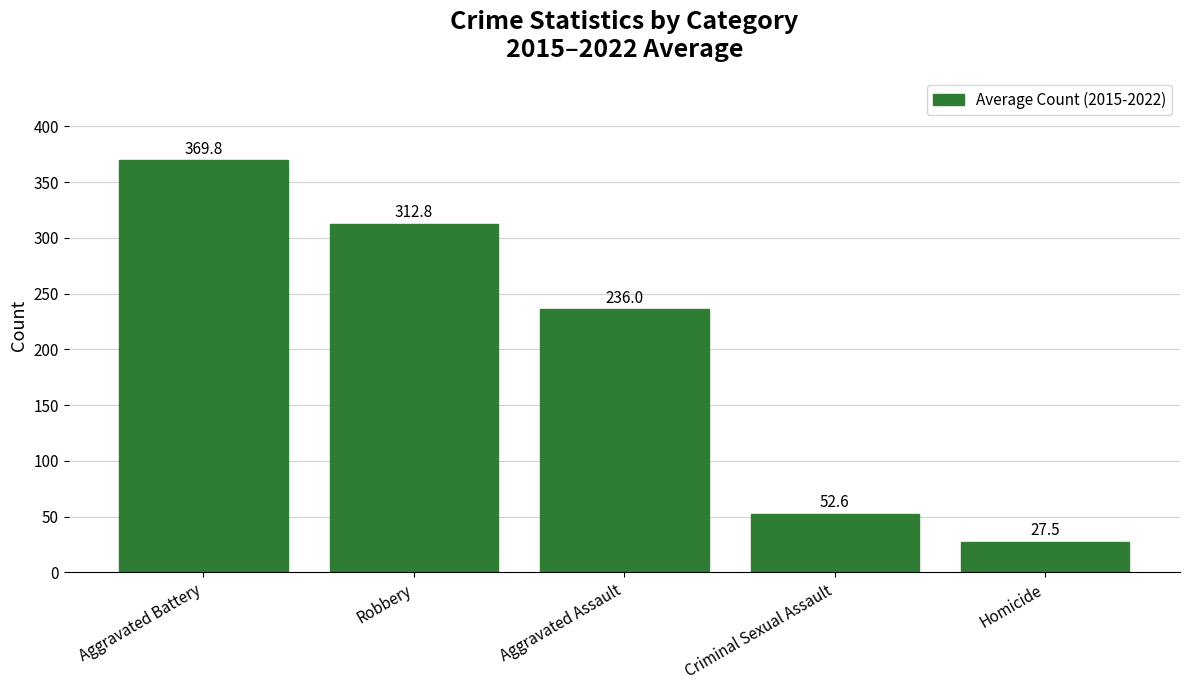

Reading right to left, extract all data points from this chart.

Homicide=27.5	Criminal Sexual Assault=52.6	Aggravated Assault=236.0	Robbery=312.8	Aggravated Battery=369.8